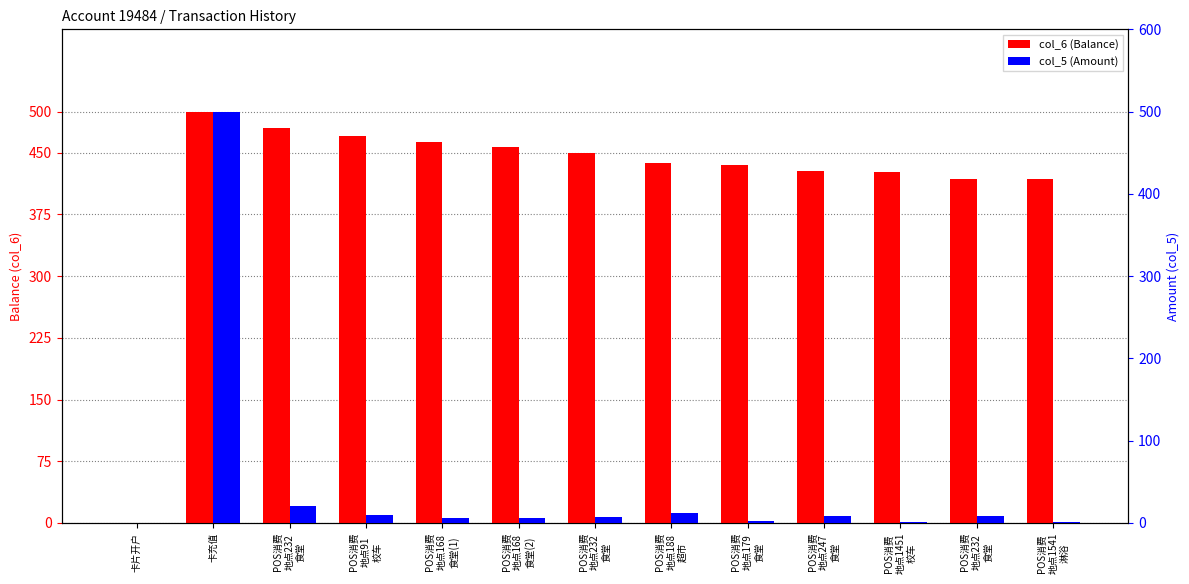

What are all the series names shown in the legend?

col_6 (Balance), col_5 (Amount)